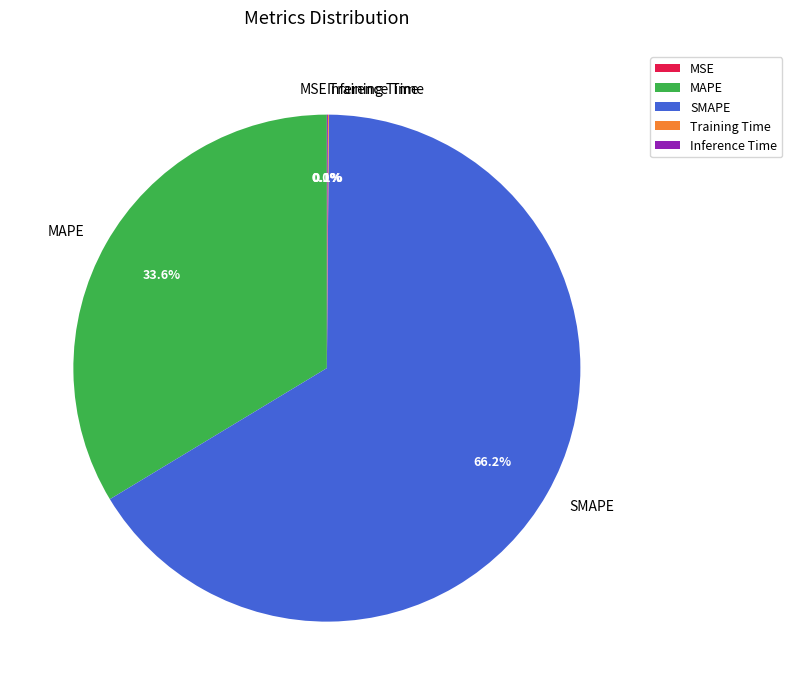

Is it true that MAPE is 21% of the pie?

False